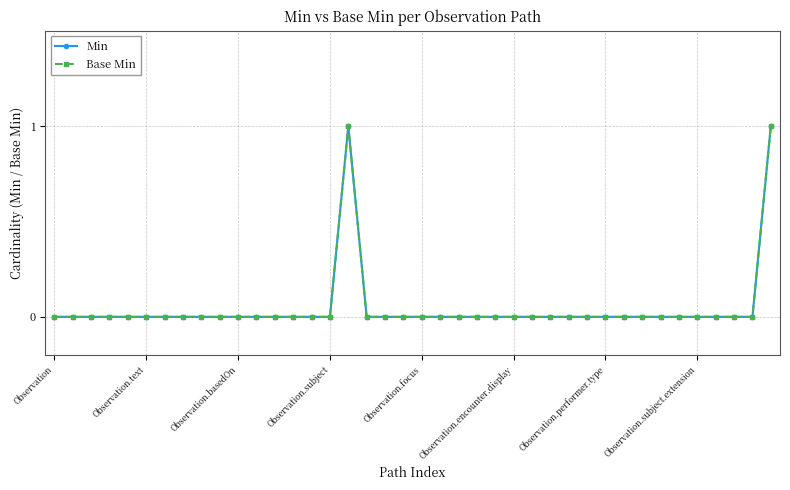

Reading left to right, what are all the values shown in this chart?

Min: 0	0	0	0	0	0	0	0	0	0	0	0	0	0	0	0	1	0	0	0	0	0	0	0	0	0	0	0	0	0	0	0	0	0	0	0	0	0	0	1
Base Min: 0	0	0	0	0	0	0	0	0	0	0	0	0	0	0	0	1	0	0	0	0	0	0	0	0	0	0	0	0	0	0	0	0	0	0	0	0	0	0	1